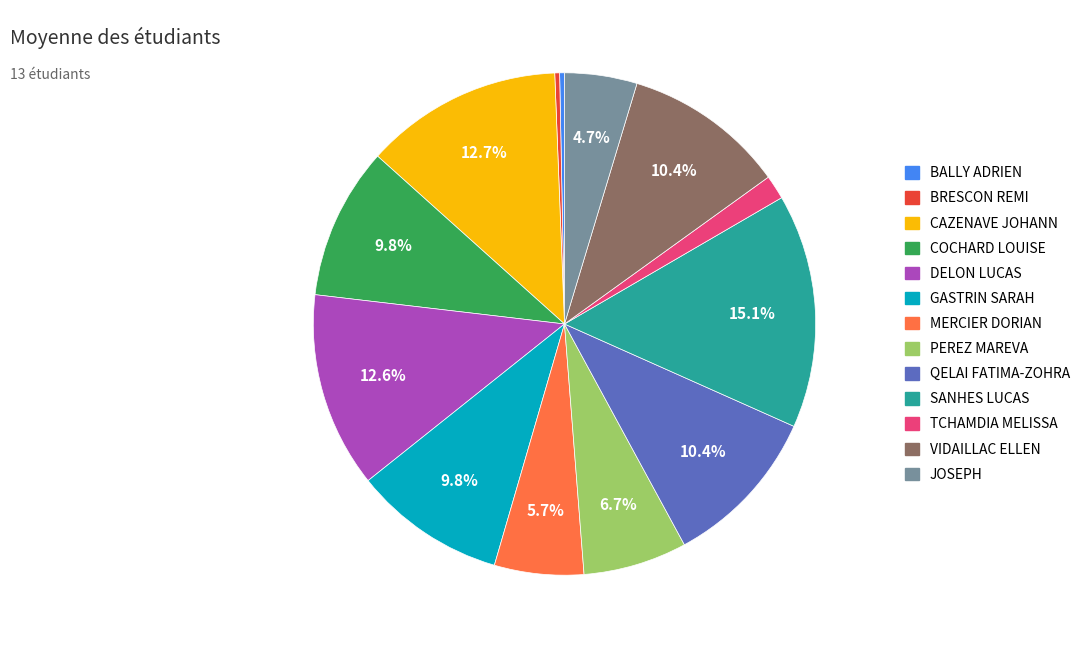

Is DELON LUCAS the majority of the pie?

No